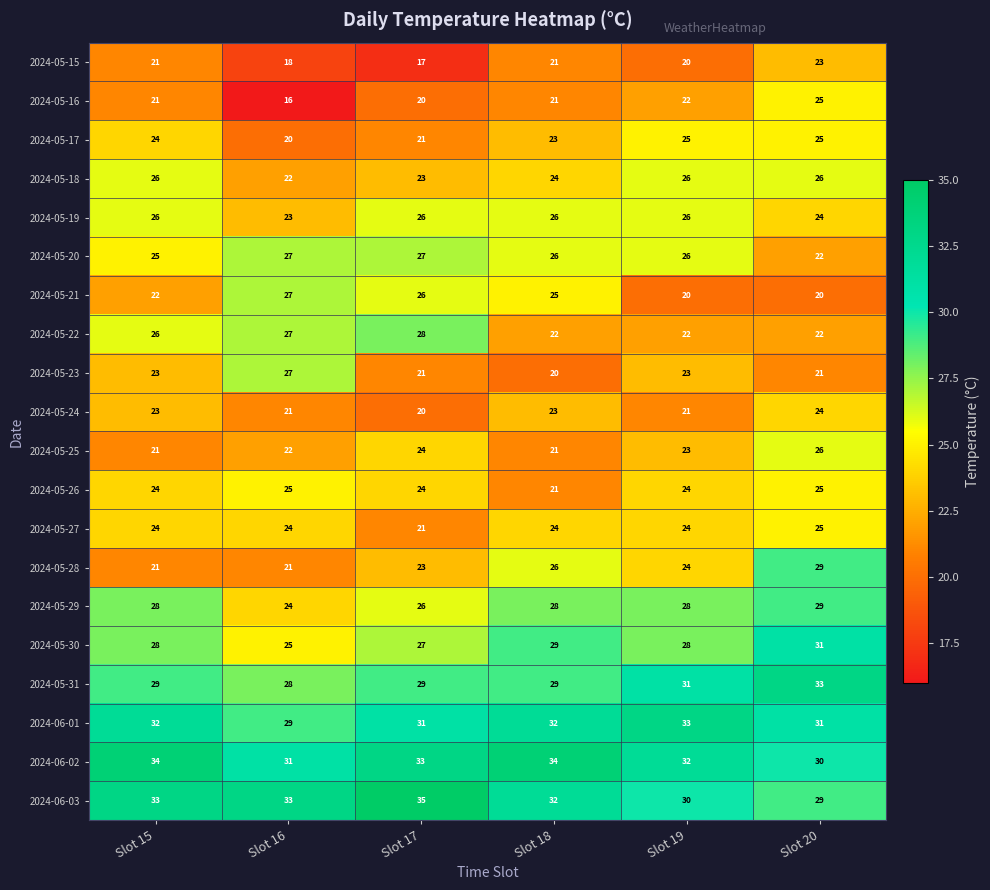

How many distinct data groups are displayed?

20